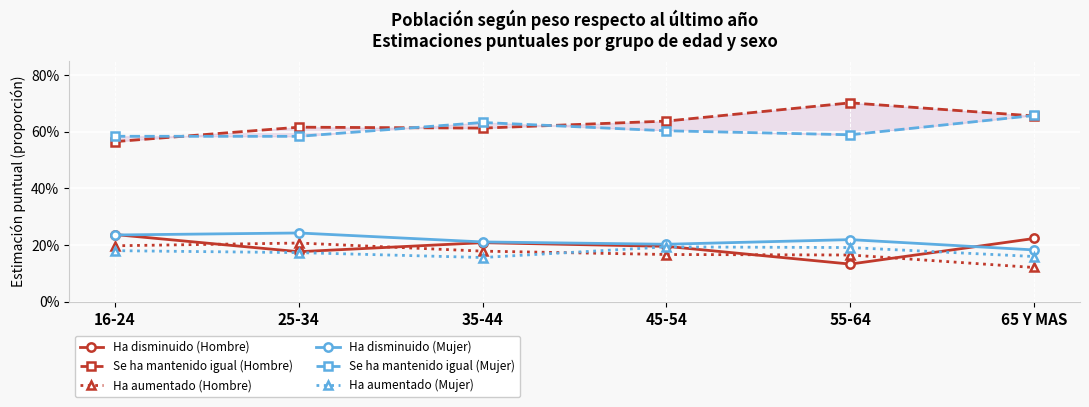

Reading right to left, list all the values displayed in this chart.

Ha disminuido (Hombre): 65 Y MAS=0.2	55-64=0.1	45-54=0.2	35-44=0.2	25-34=0.2	16-24=0.2
Se ha mantenido igual (Hombre): 65 Y MAS=0.7	55-64=0.7	45-54=0.6	35-44=0.6	25-34=0.6	16-24=0.6
Ha aumentado (Hombre): 65 Y MAS=0.1	55-64=0.2	45-54=0.2	35-44=0.2	25-34=0.2	16-24=0.2
Ha disminuido (Mujer): 65 Y MAS=0.2	55-64=0.2	45-54=0.2	35-44=0.2	25-34=0.2	16-24=0.2
Se ha mantenido igual (Mujer): 65 Y MAS=0.7	55-64=0.6	45-54=0.6	35-44=0.6	25-34=0.6	16-24=0.6
Ha aumentado (Mujer): 65 Y MAS=0.2	55-64=0.2	45-54=0.2	35-44=0.2	25-34=0.2	16-24=0.2